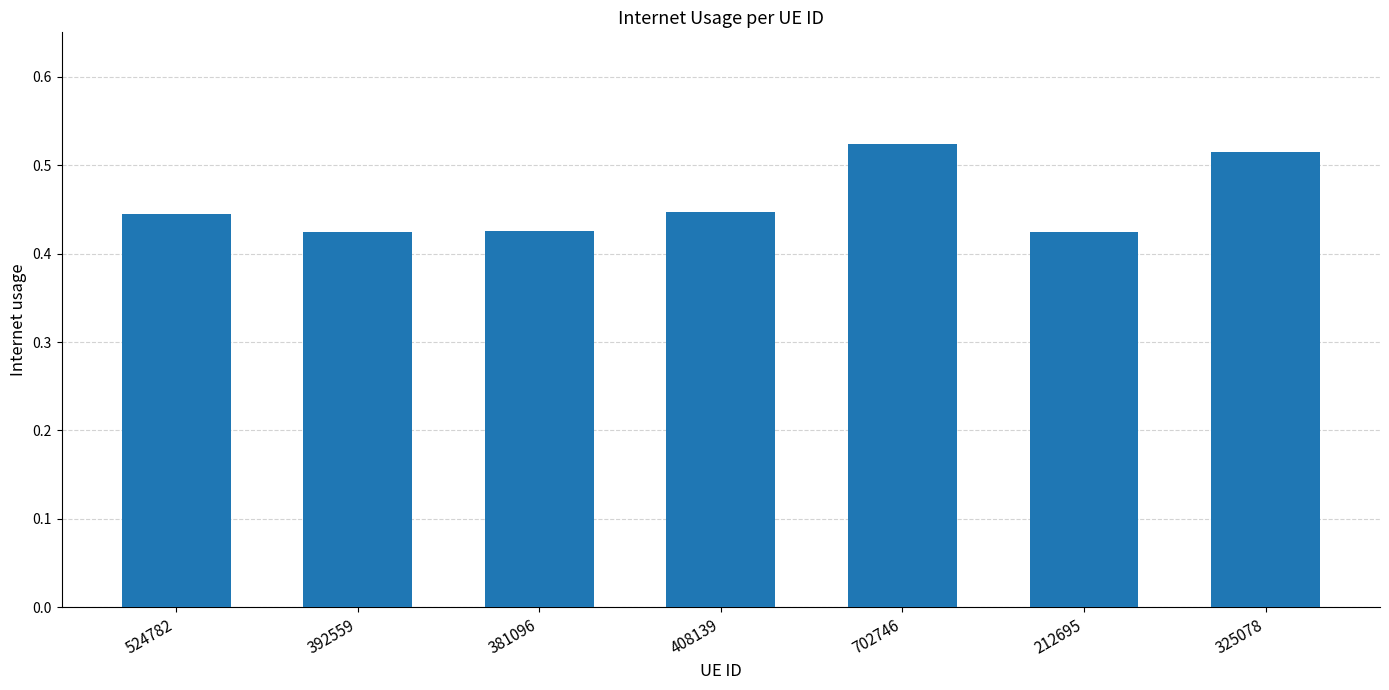

Count the values in the range 0 to 1.

7